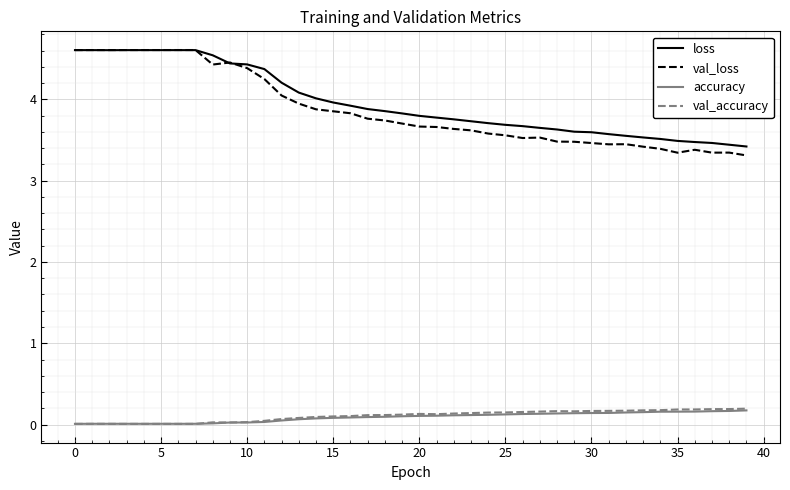

Which series has the widest spread of values?

val_loss